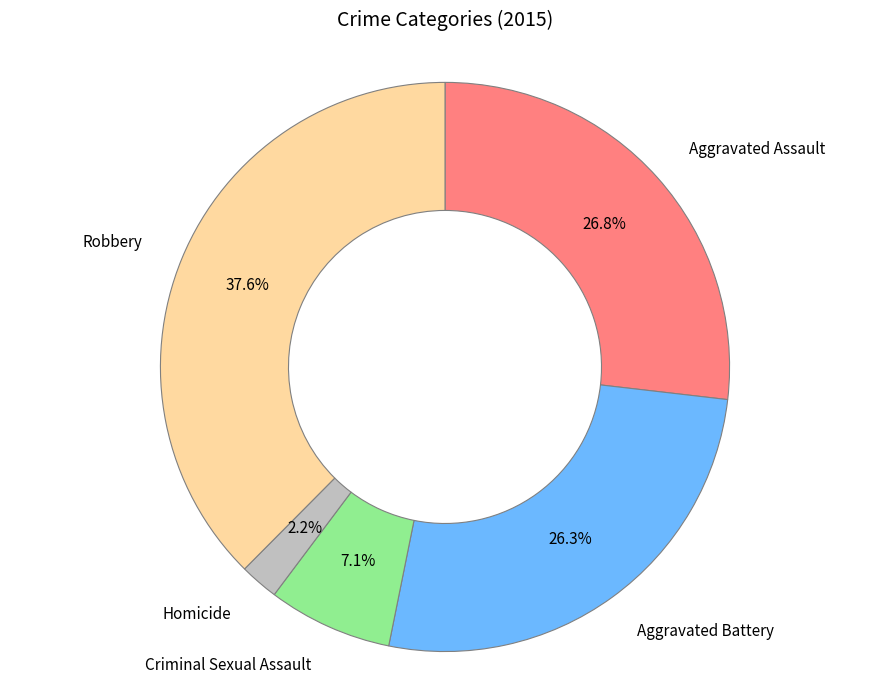

Which slice is the largest?

Robbery